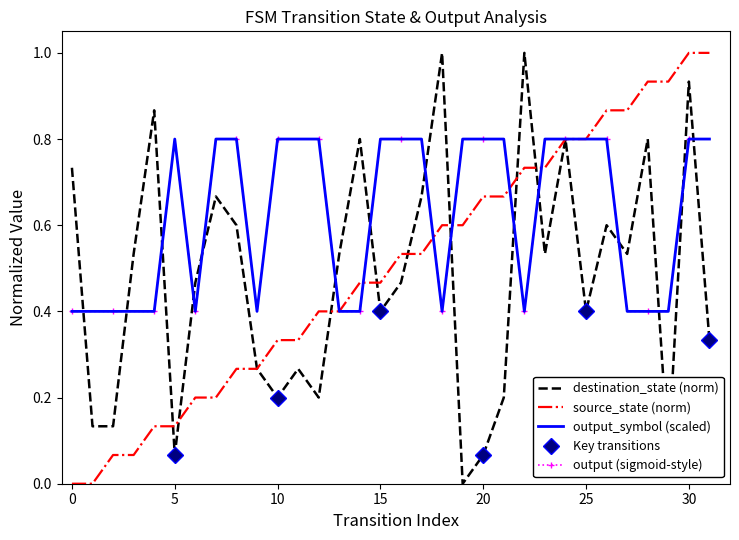

Rank the series at 16 from highest to lowest value.

output_symbol, source_state, destination_state